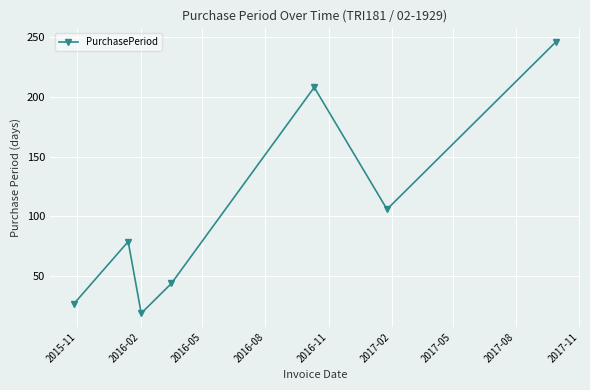

How many lines are shown in the chart?

1